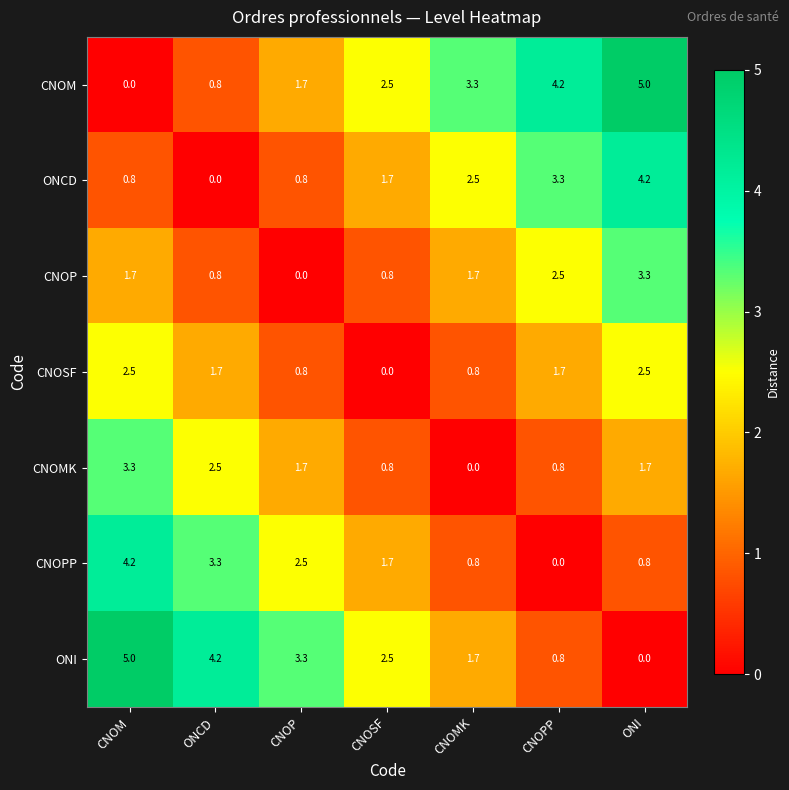

What is the difference between the highest and lowest values at CNOSF?

2.5